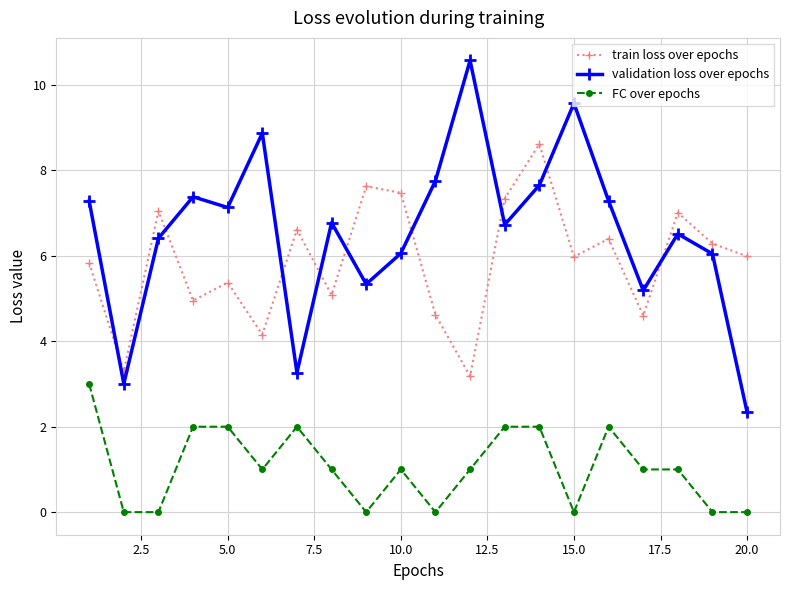

What is the average value of the validation loss over epochs series?

6.6